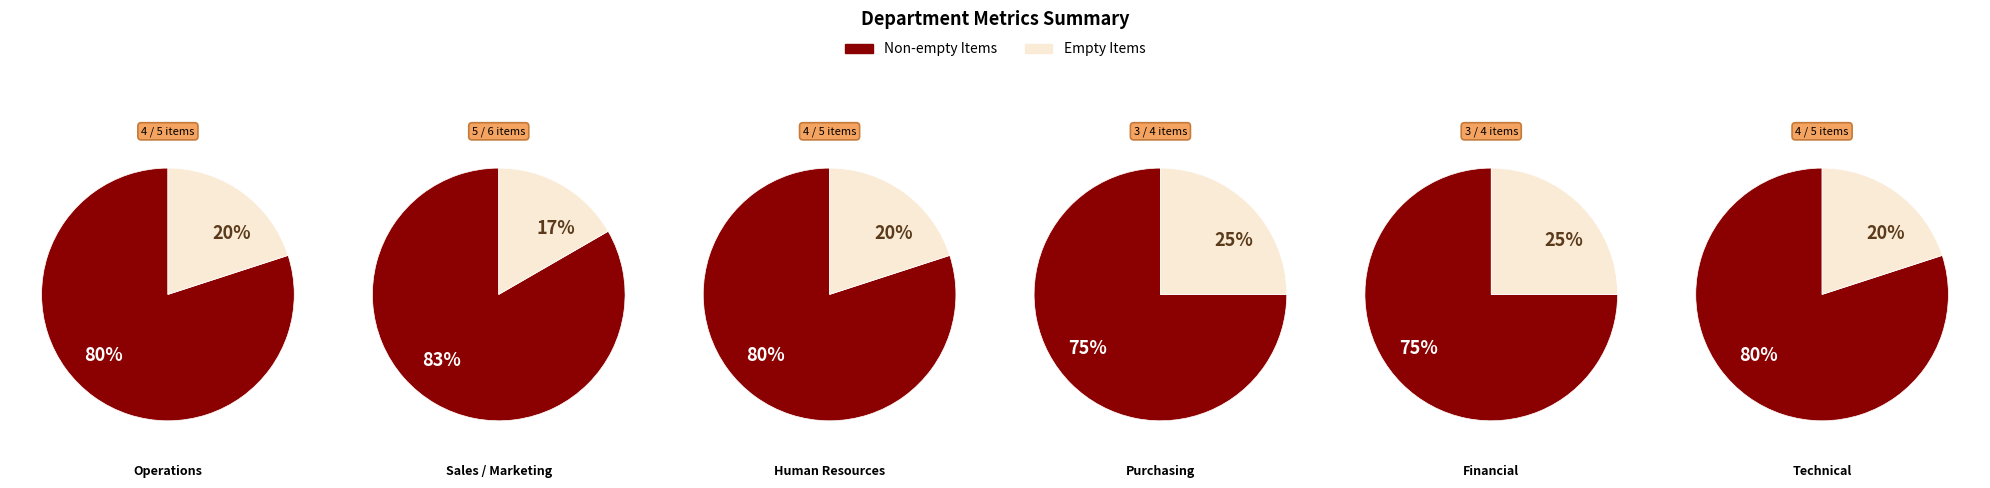

True or false: Operations accounts for 67% of the total.

False